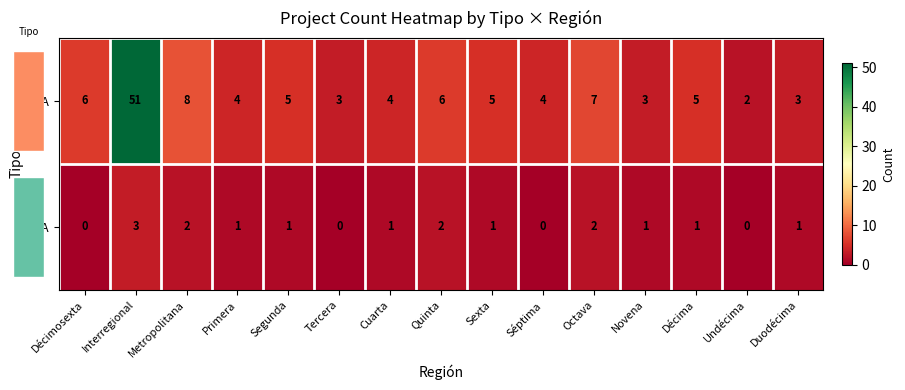

Rank the series by their average value, from lowest to highest.

EIA, DIA